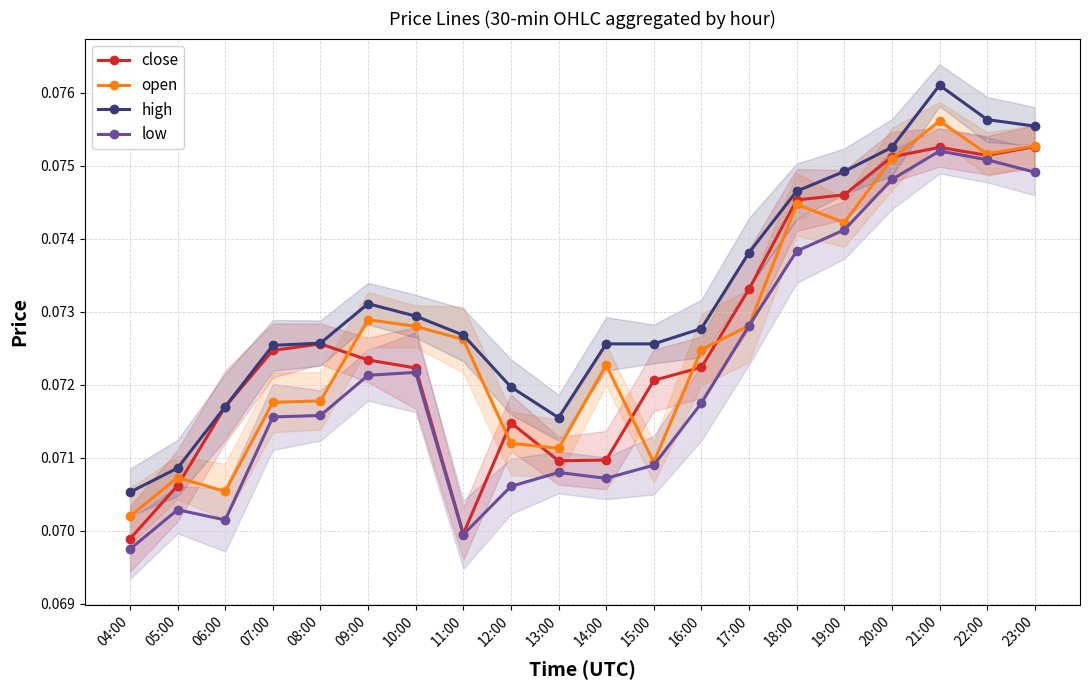

True or false: high and low cross at least once.

False